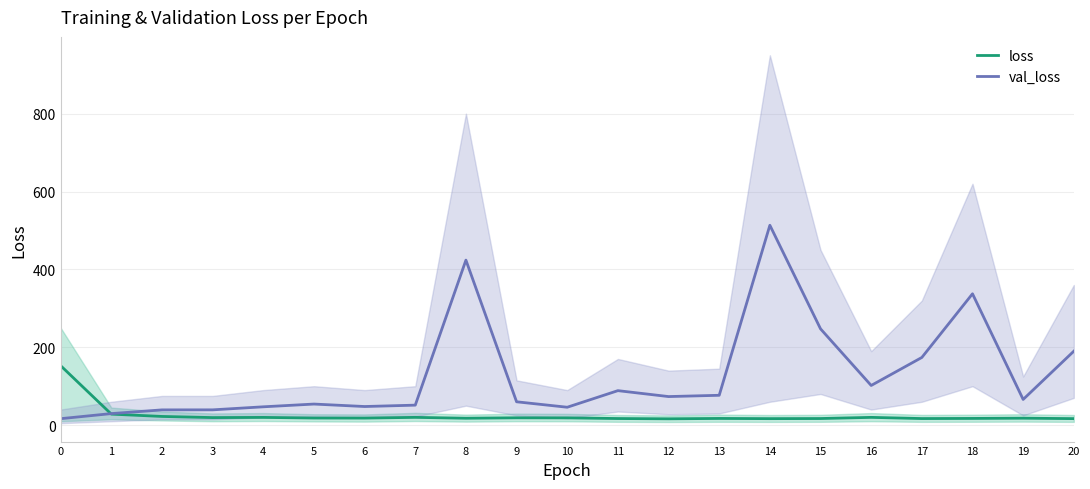

How many categories are shown in the chart?

21